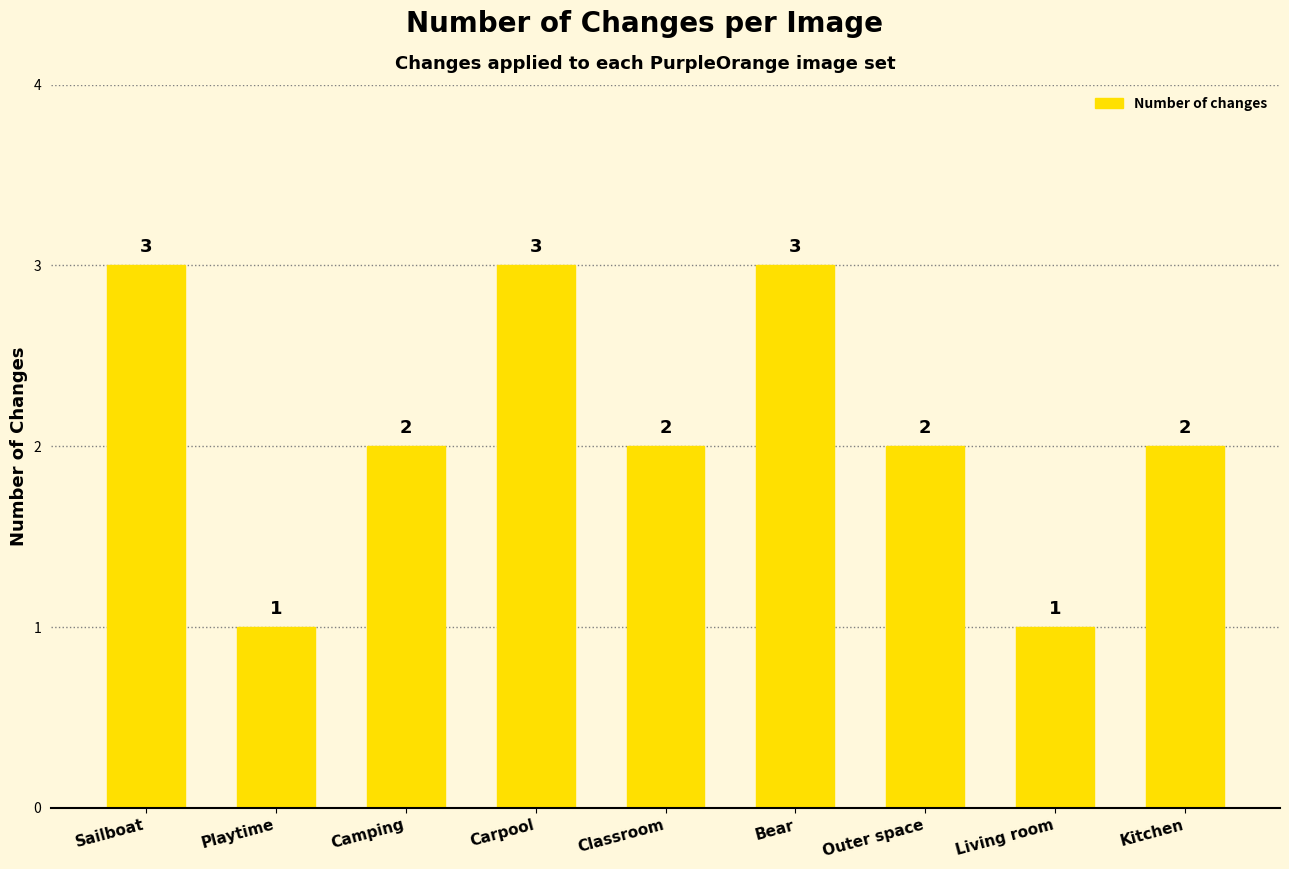

What is the maximum value shown in the chart?

3